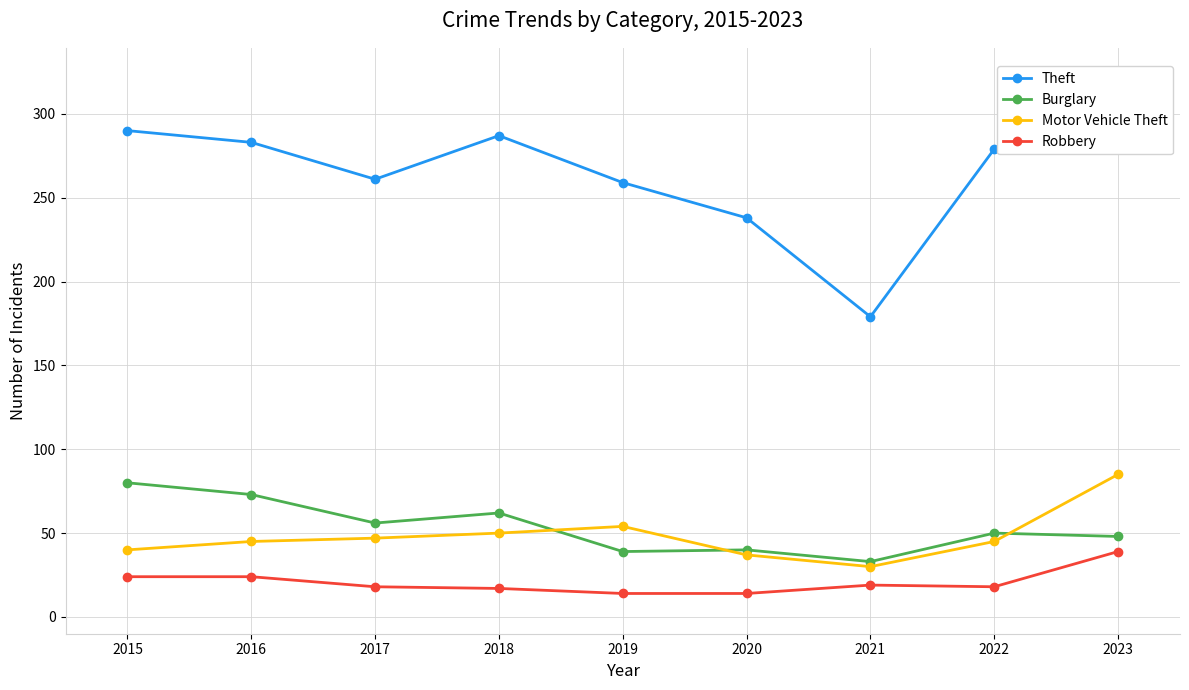

True or false: Burglary and Robbery cross at least once.

False